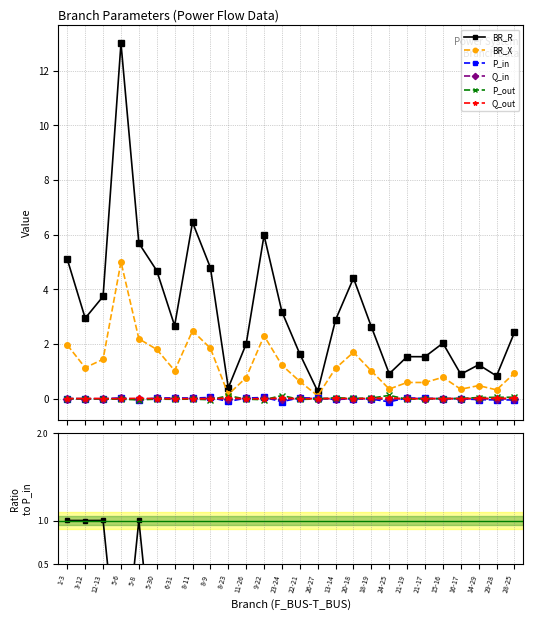

List the series in order of their peak value, lowest first.

Q_in, Q_out, P_in, P_out, BR_X, BR_R